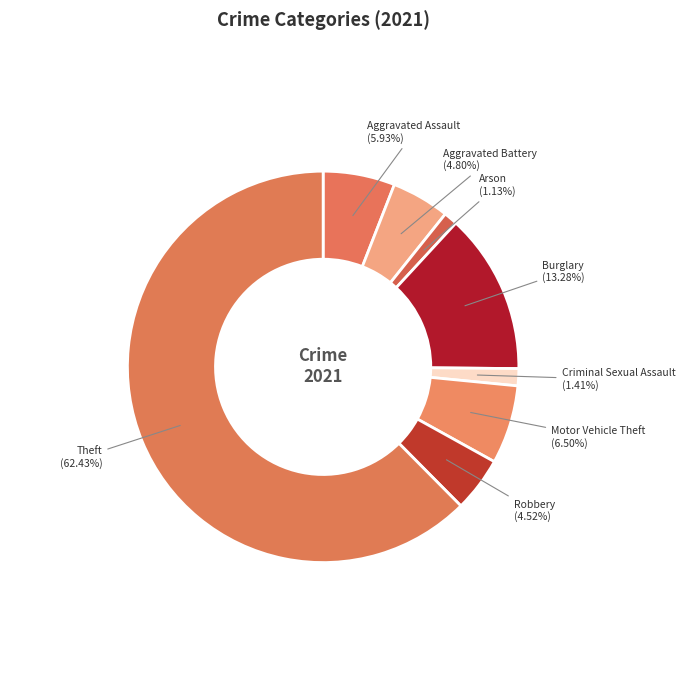

To the nearest percent, what is the combined percentage of Aggravated Battery and Criminal Sexual Assault?

6%